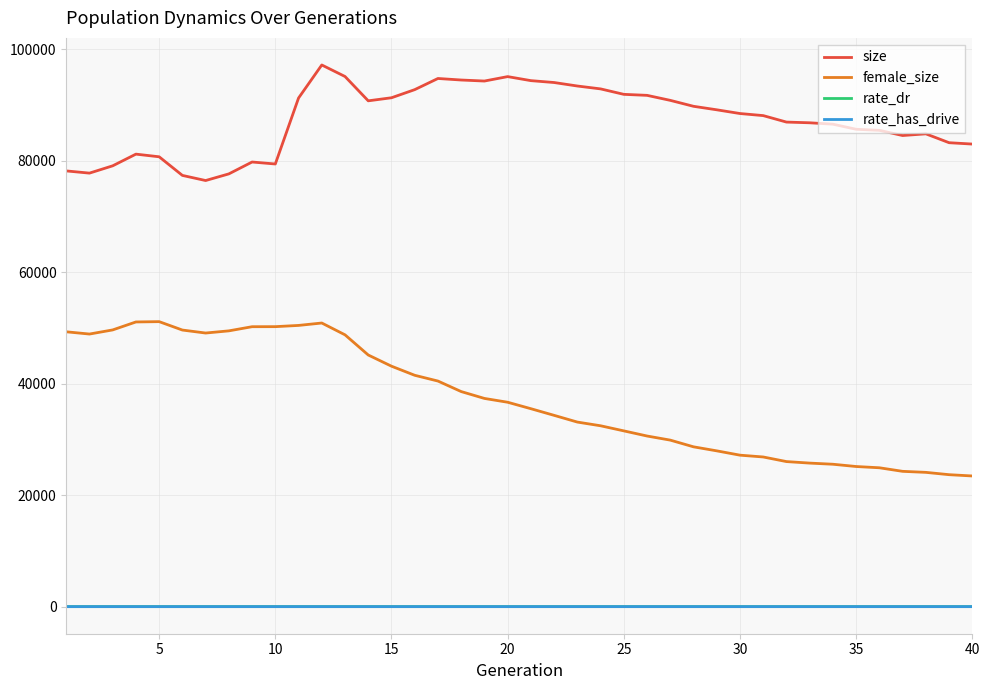

What is the lowest value of the size series?

76473.0